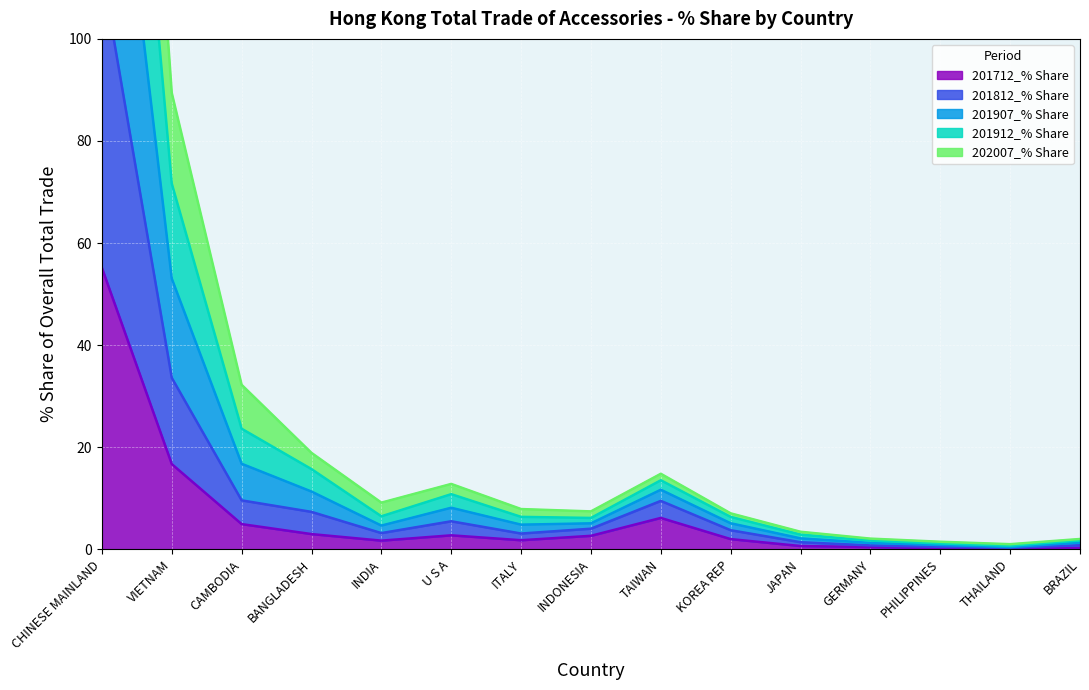

True or false: 201712_% Share has a value of 16.7 at VIETNAM.

True